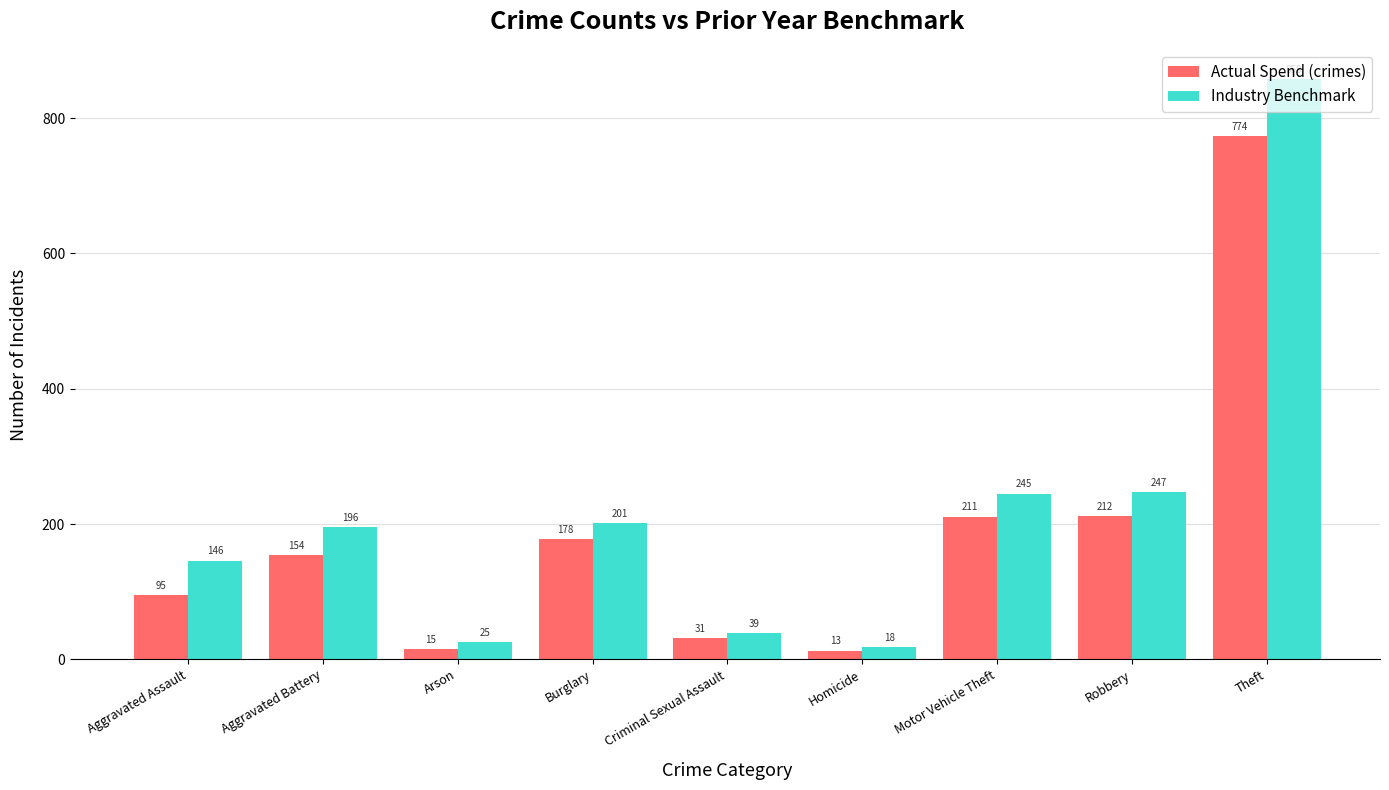

What are all the series names shown in the legend?

Actual Spend (crimes), Industry Benchmark